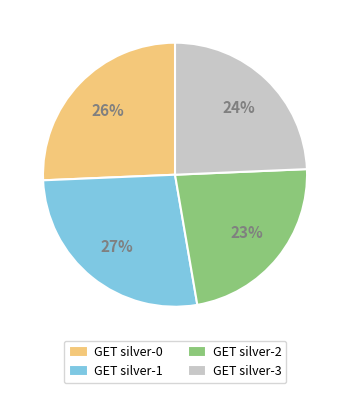

To the nearest percent, what percentage of the pie is GET silver-2?

23%